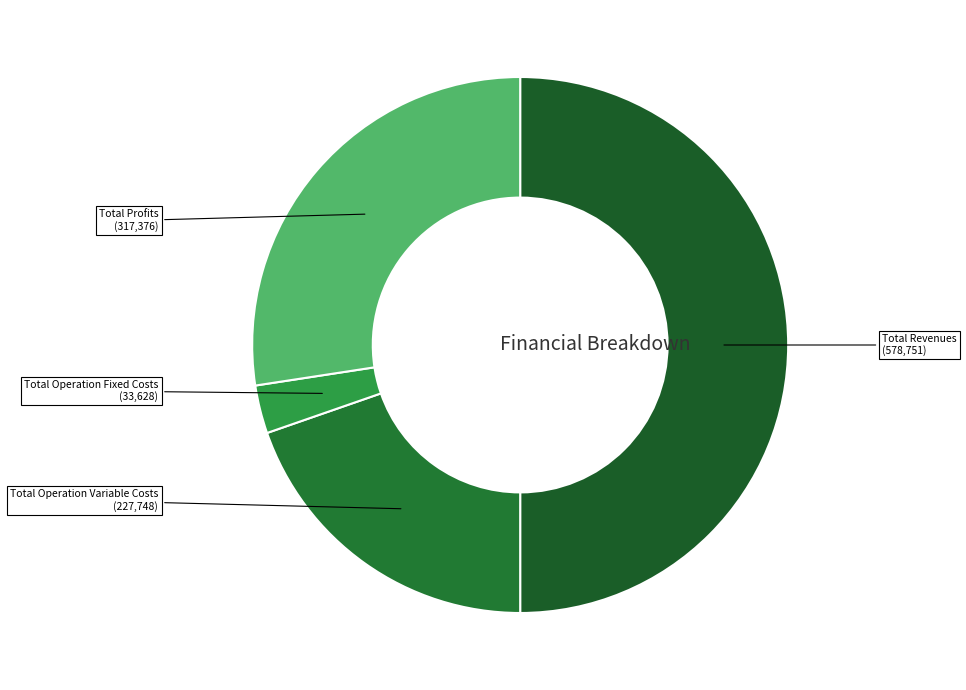

Count the number of slices in the pie.

4